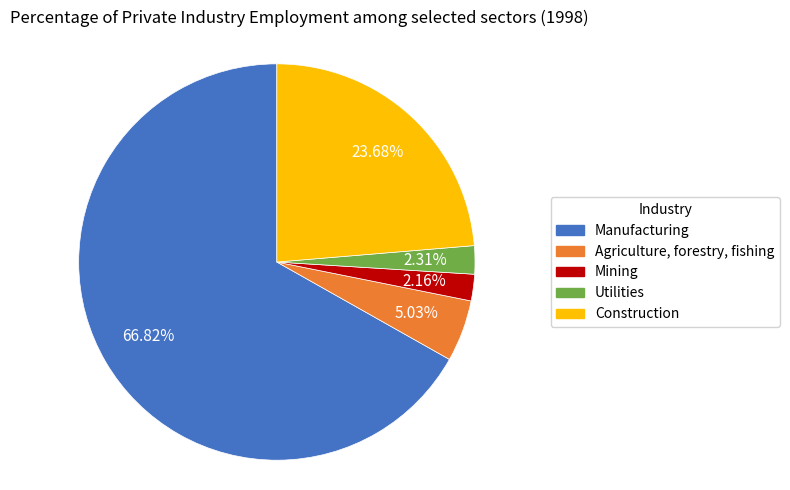

To the nearest percent, what is the average slice percentage?

20%